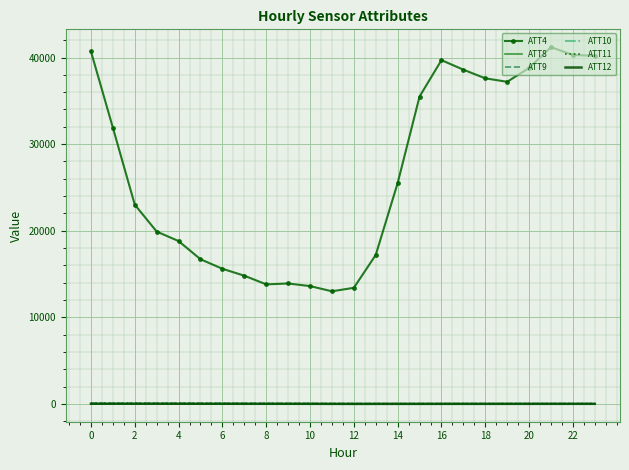

True or false: ATT8 and ATT4 intersect in this chart.

False